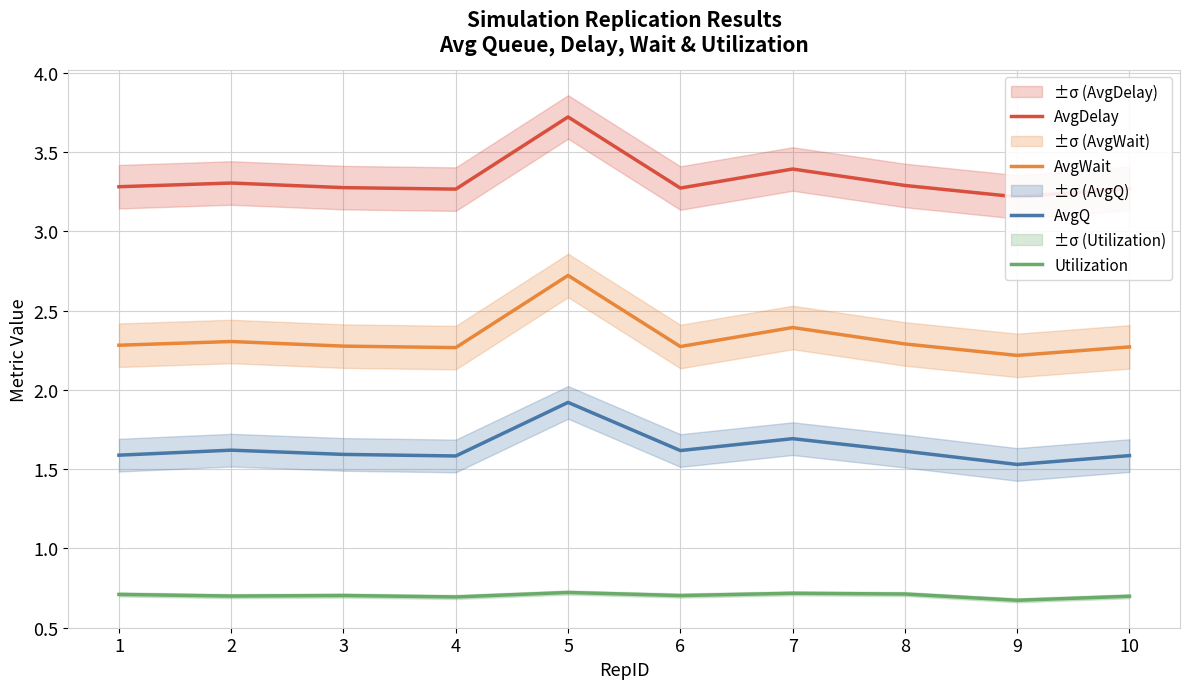

List the labels in order of AvgDelay value, largest first.

5, 7, 2, 8, 1, 3, 6, 10, 4, 9